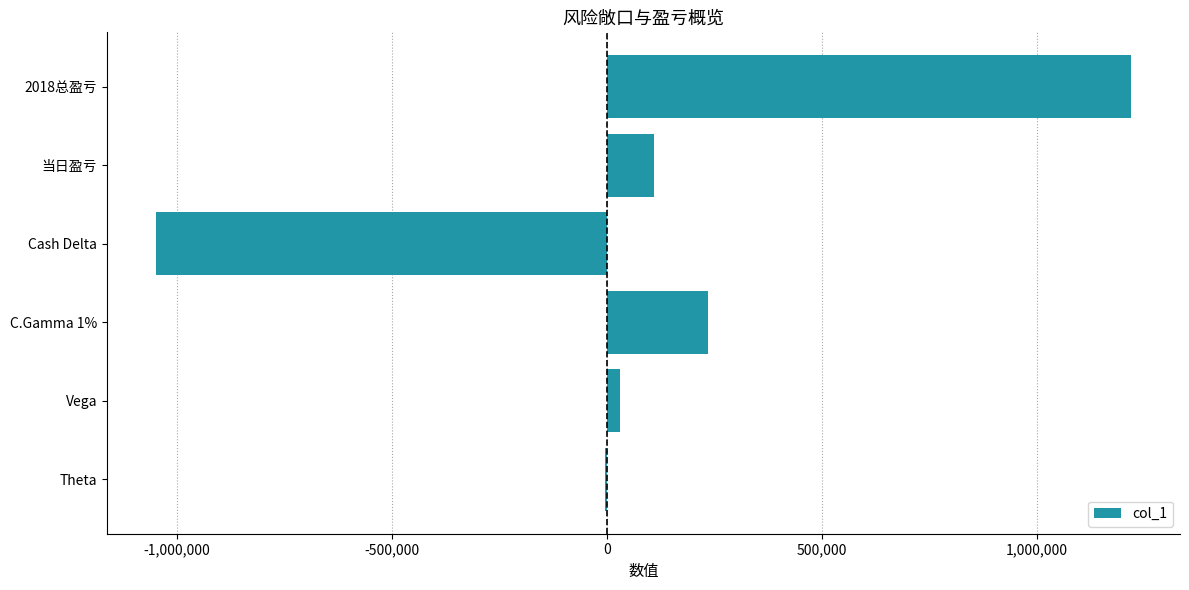

Which label corresponds to the largest value in the chart?

2018总盈亏